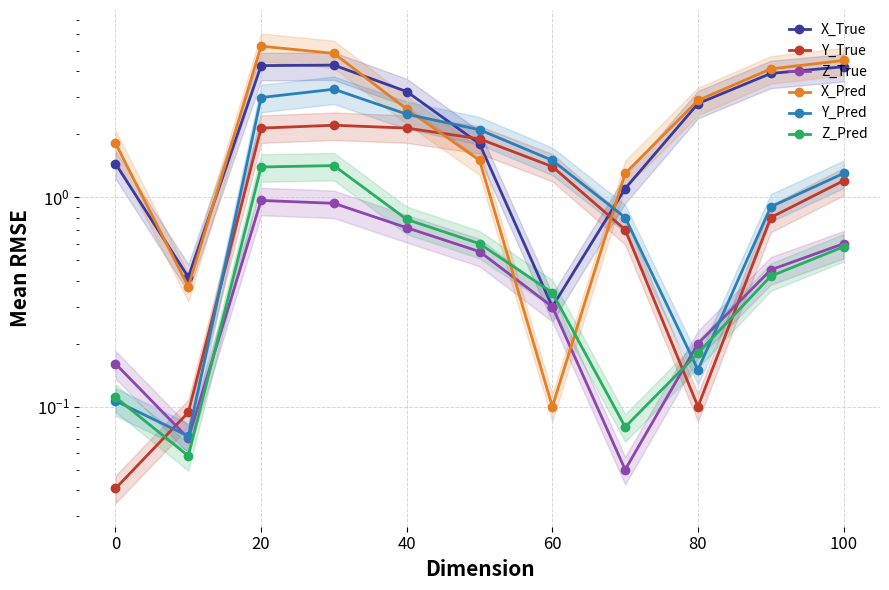

At which label does Y_True first exceed 1?

20